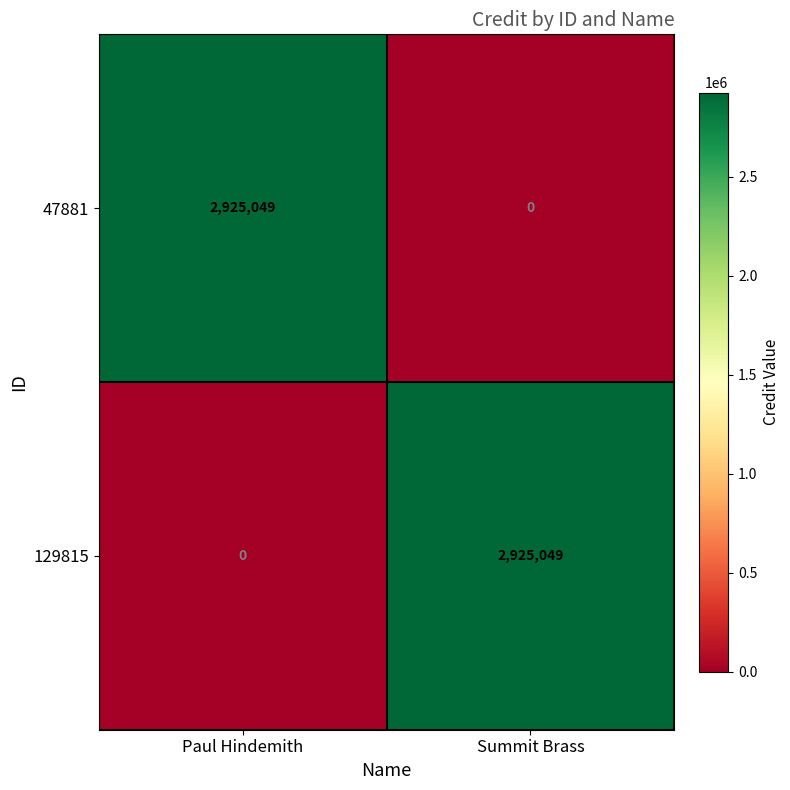

List the labels in order of 47881 value, smallest first.

Summit Brass, Paul Hindemith